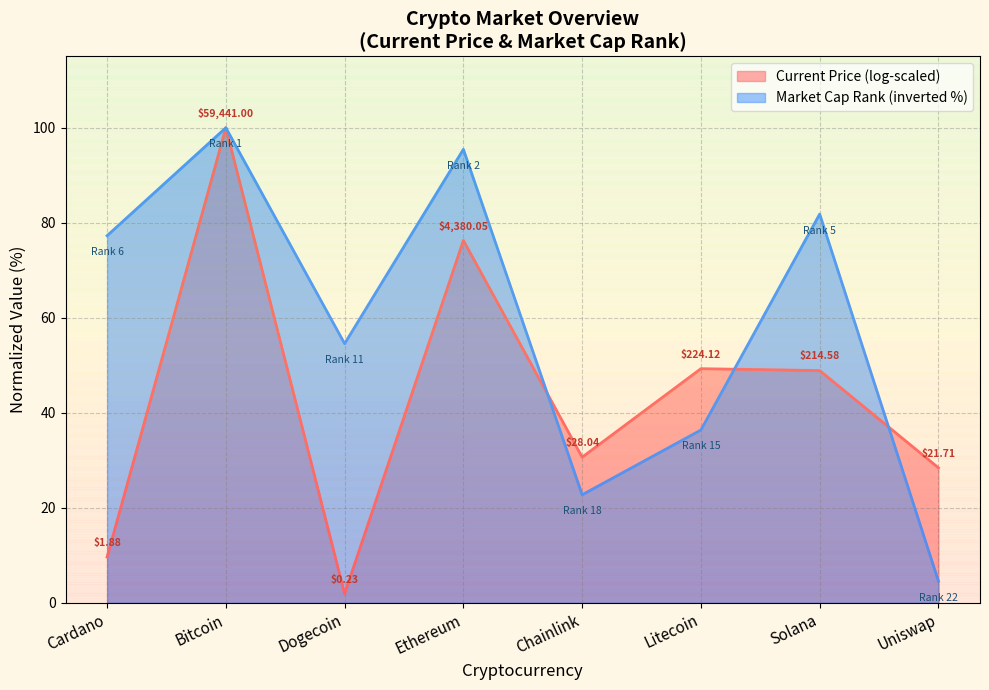

What is the ratio of the value at Chainlink to the value at Bitcoin?

0.2